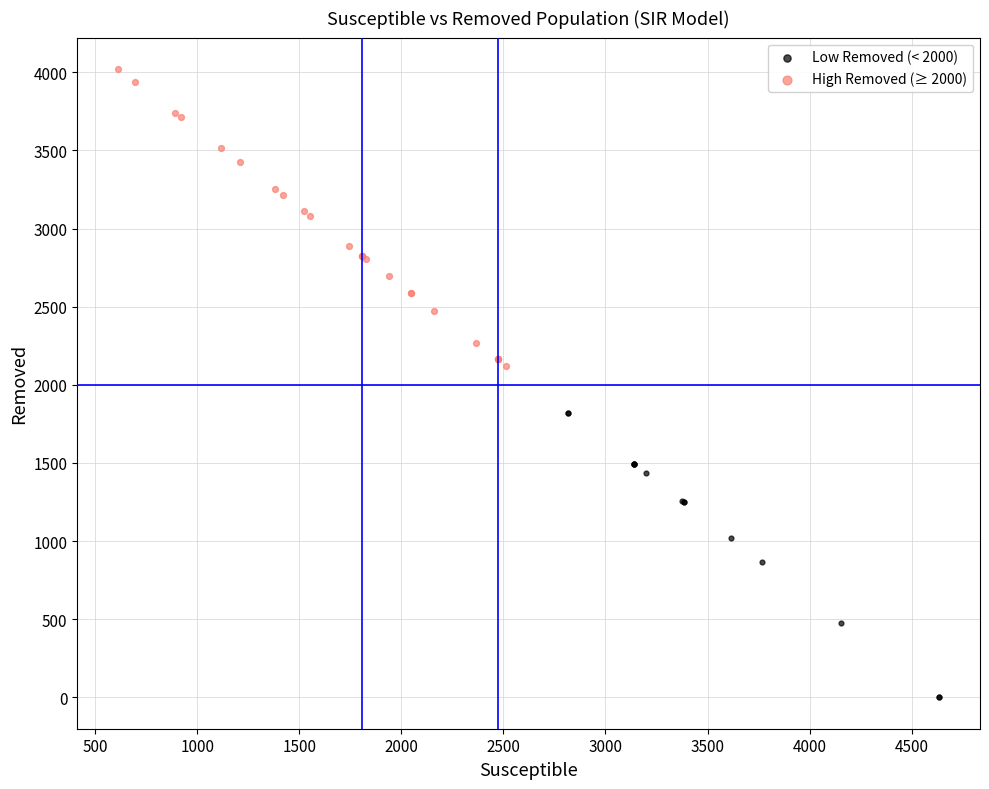

Which series reaches the minimum Y coordinate?

Low Removed (< 2000)